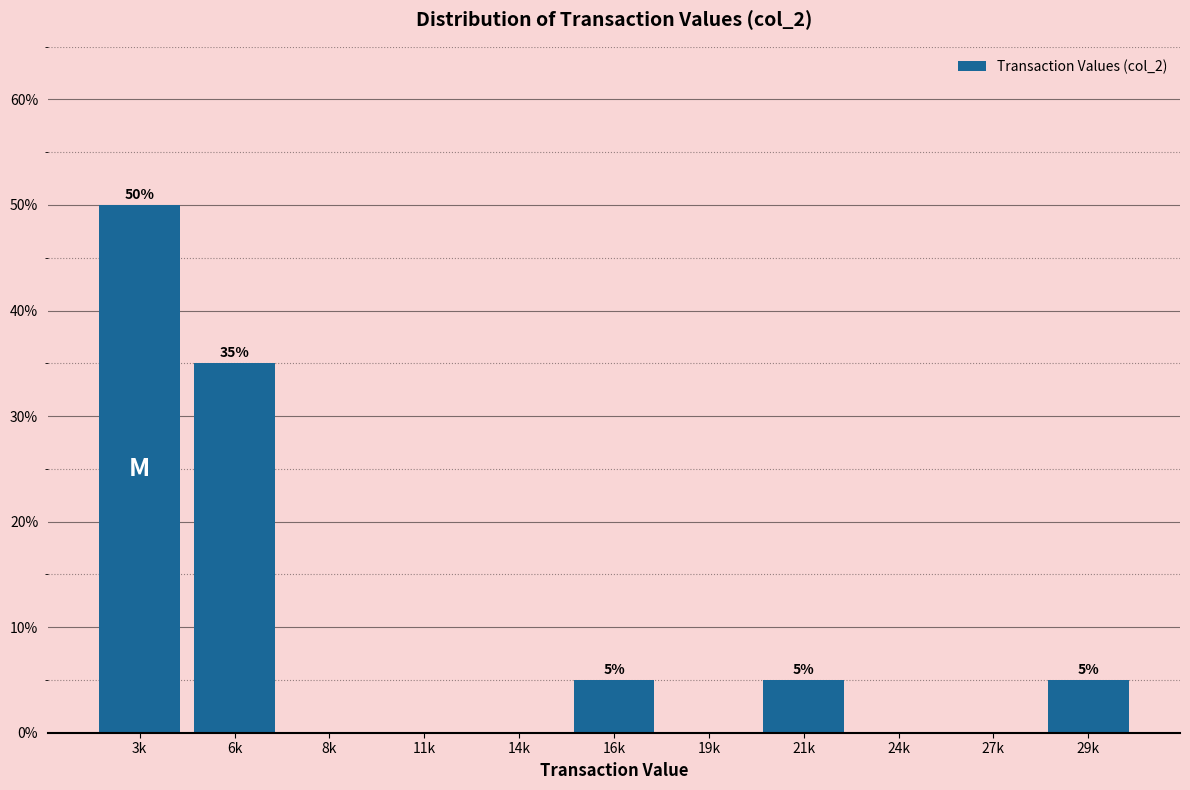

Reading left to right, transcribe all the data shown in this chart.

3k=50	6k=35	8k=0	11k=0	14k=0	16k=5	19k=0	21k=5	24k=0	27k=0	29k=5